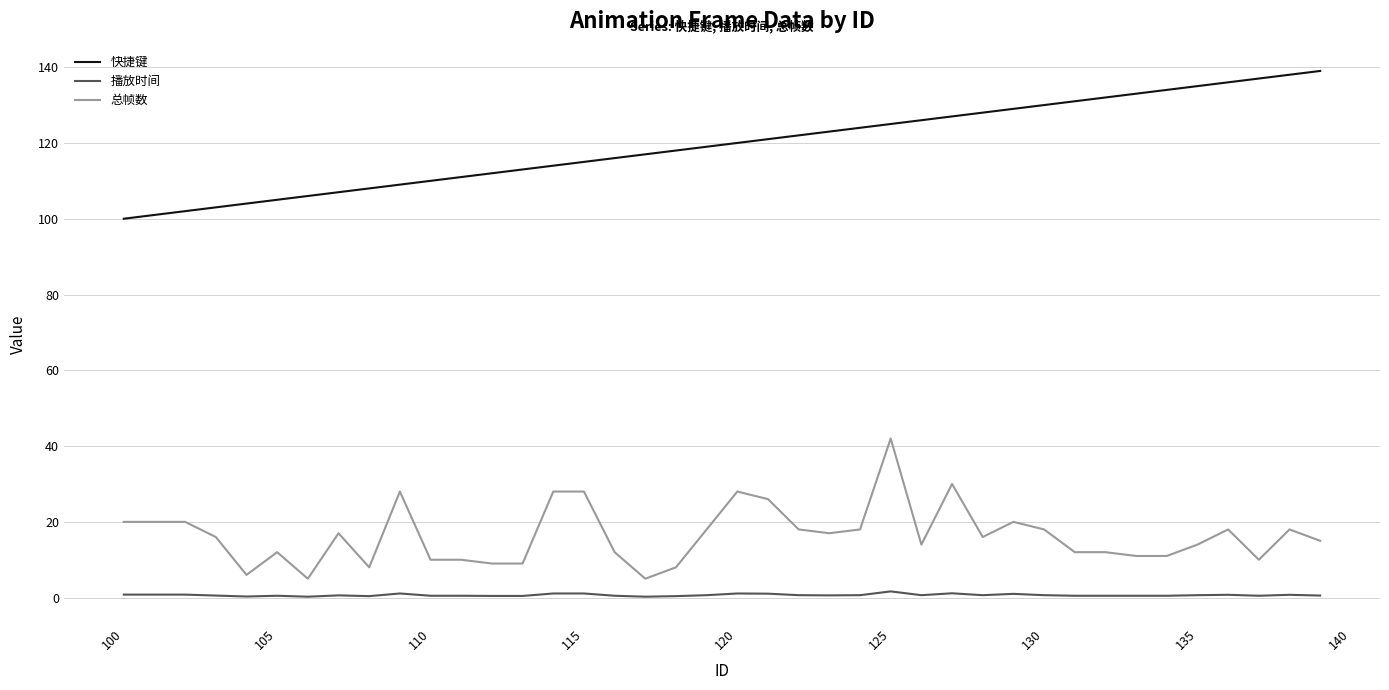

Which series has the largest total across all categories?

快捷键